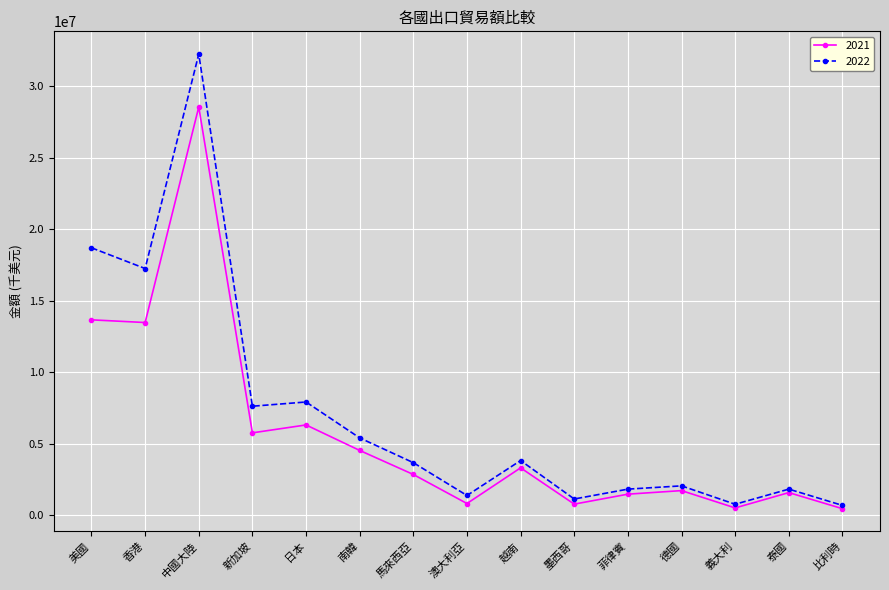

At how many categories does at least one series exceed 30525481?

1